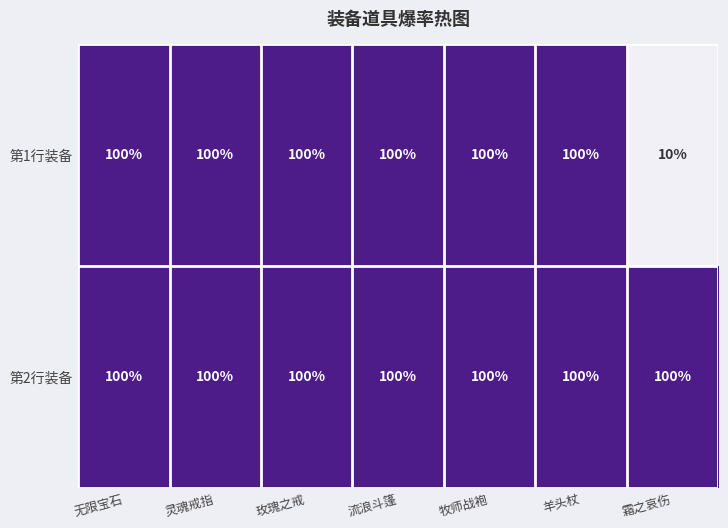

How many series are shown in this chart?

2